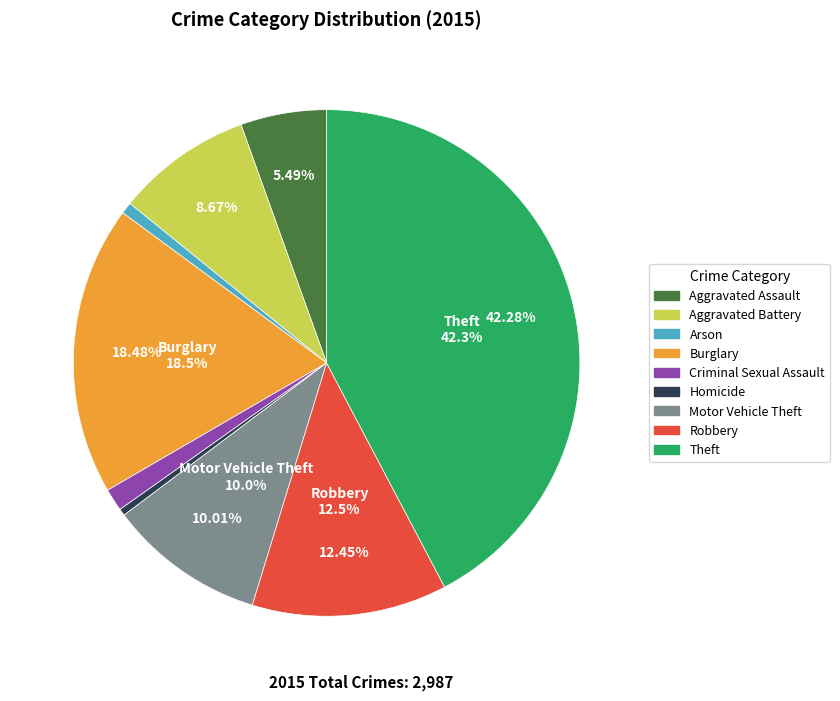

To the nearest percent, what is the average slice percentage?

11%